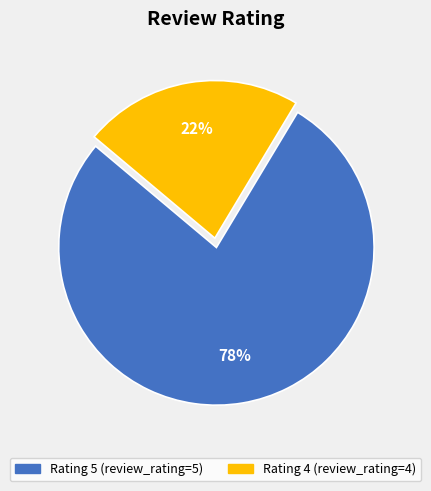

Combined, do Rating 4 (review_rating=4) and Rating 5 (review_rating=5) account for over 50%?

Yes